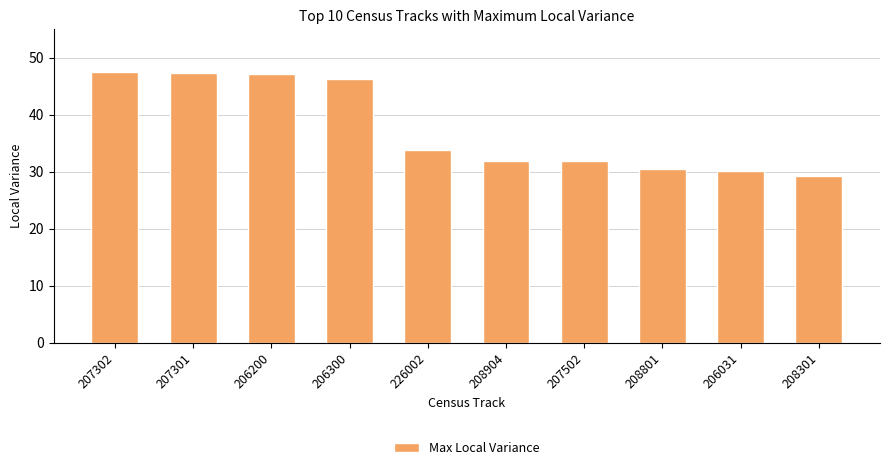

What is the maximum value shown in the chart?

47.5